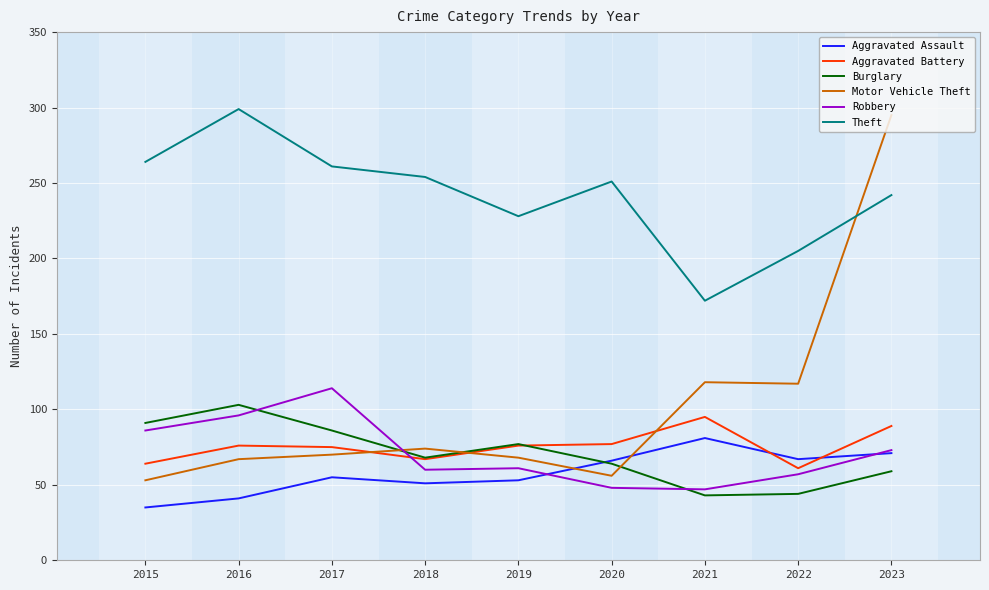

What value does the Motor Vehicle Theft series have at 2023?

295